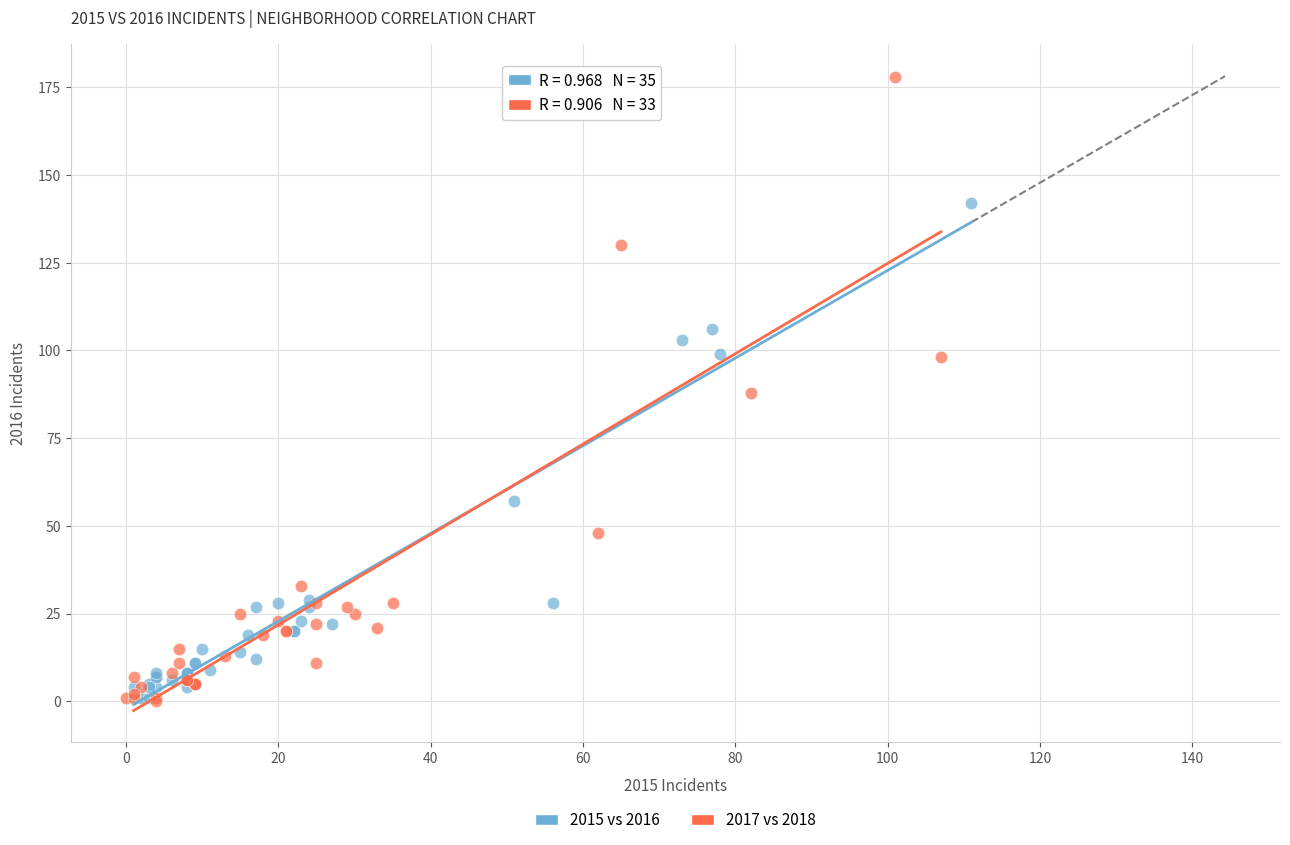

Which series contains the highest Y value?

2017 vs 2018